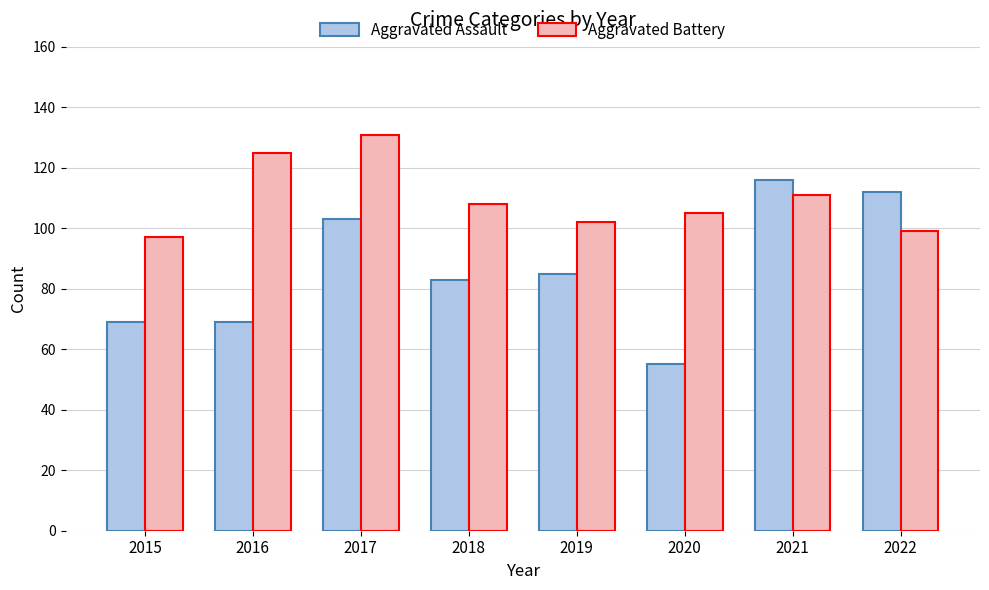

Is the value of Aggravated Battery at 2019 greater than the value of Aggravated Assault at 2015?

Yes